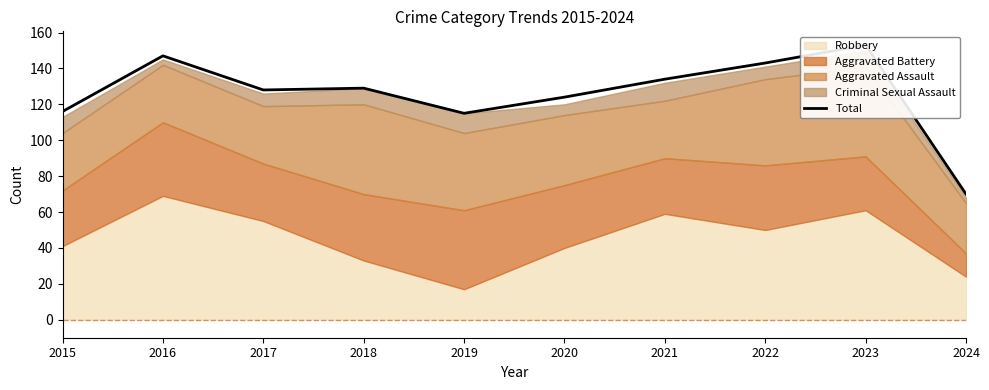

What is the smallest value displayed?

70